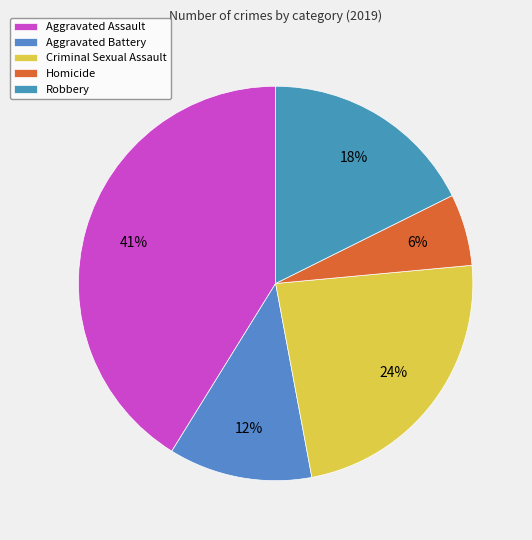

Is it true that Aggravated Battery is 2% of the pie?

False